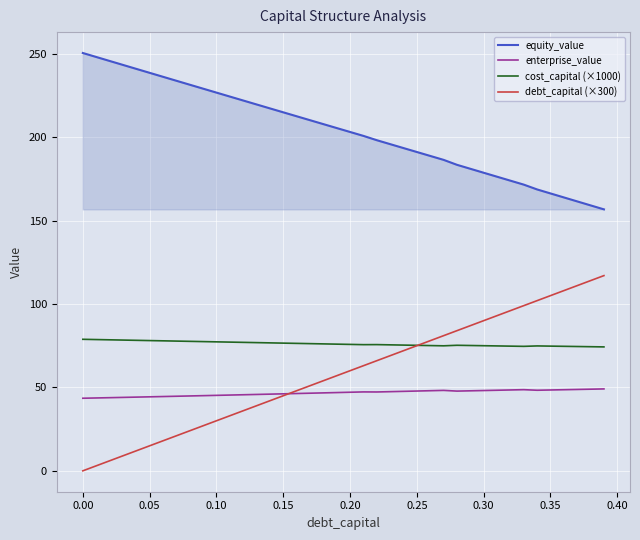

True or false: cost_capital (×1000) and enterprise_value intersect in this chart.

False